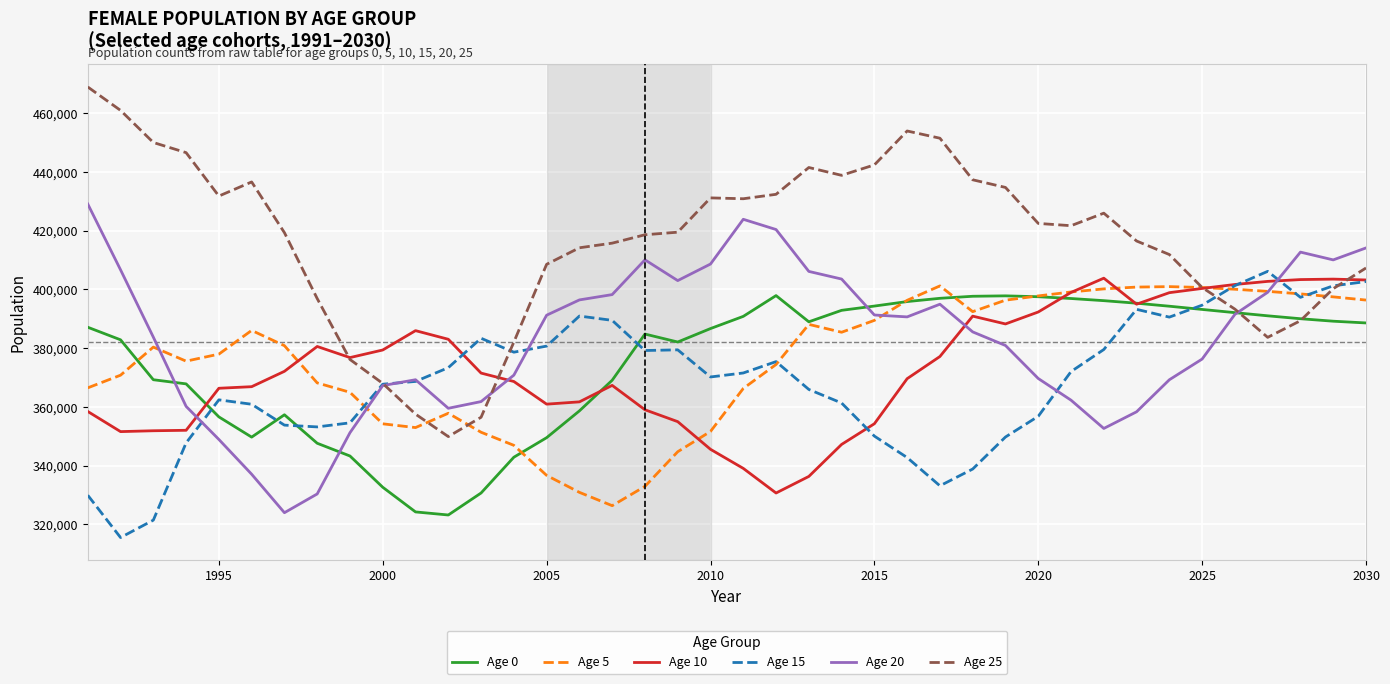

What is the highest value of the Age 15 series?

406161